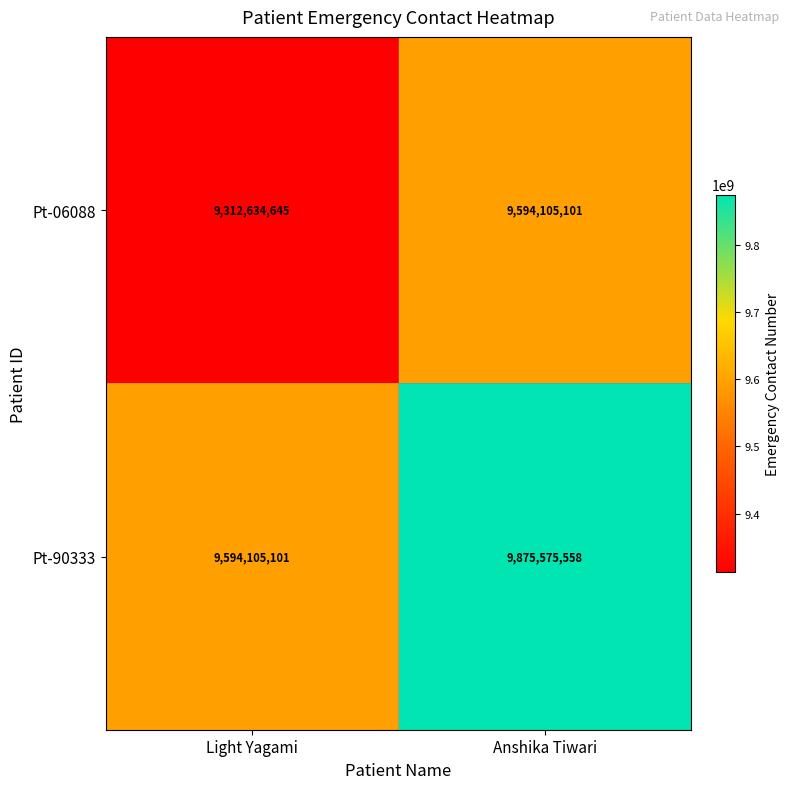

How many categories are shown in the chart?

2